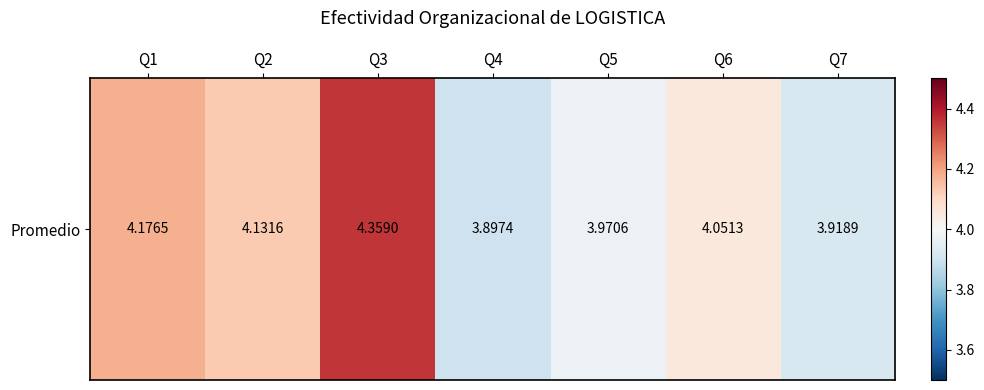

How many categories are shown in the chart?

7